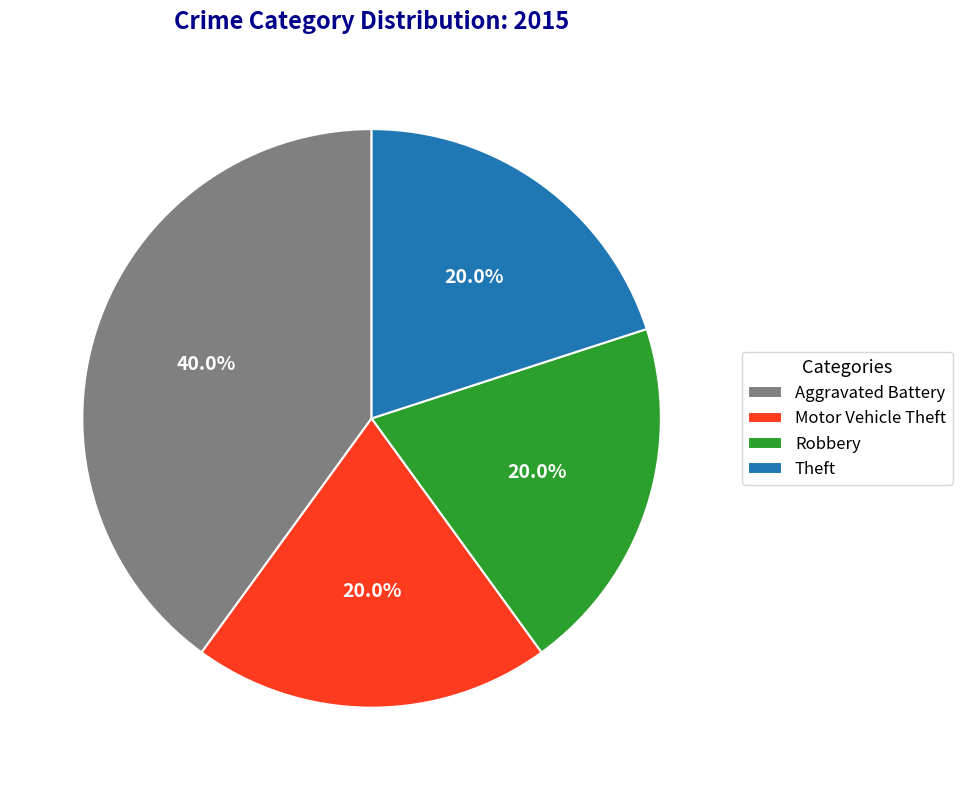

To the nearest percent, what percentage of the pie is Robbery?

20%